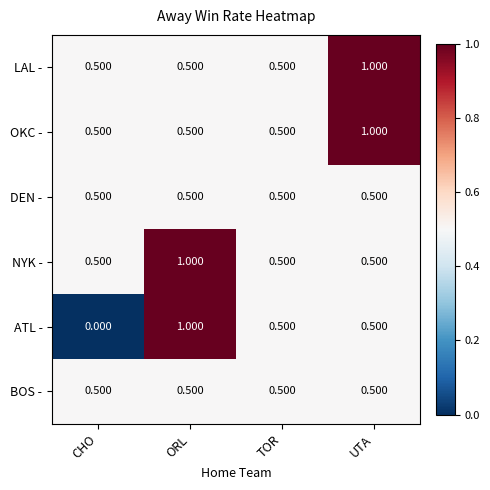

Which category has the highest value in the NYK - series?

ORL